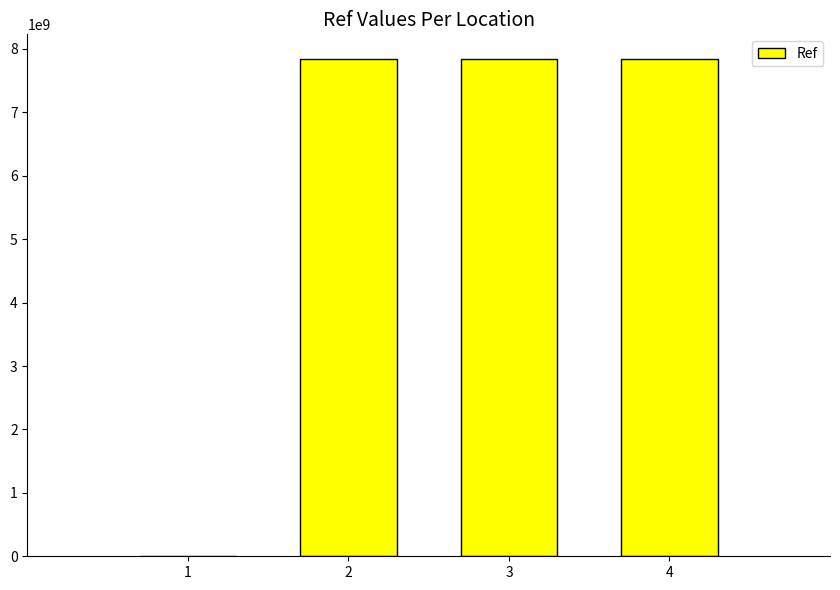

Approximately how many times larger is the value at 3 compared to 4?

1.0